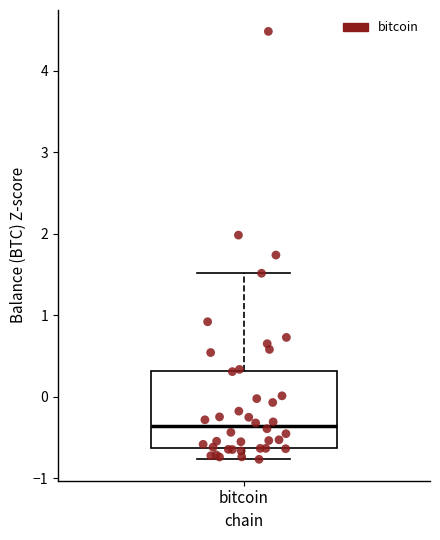

Transcribe this box plot: give where the median line is, the range the box spans, and where the two whiskers end, as read against the y-axis. The values are not printed on the chart, so give them approximately, as read against the axis.

median -0.4, box -0.6 to 0.3, whiskers -0.8 to 1.5